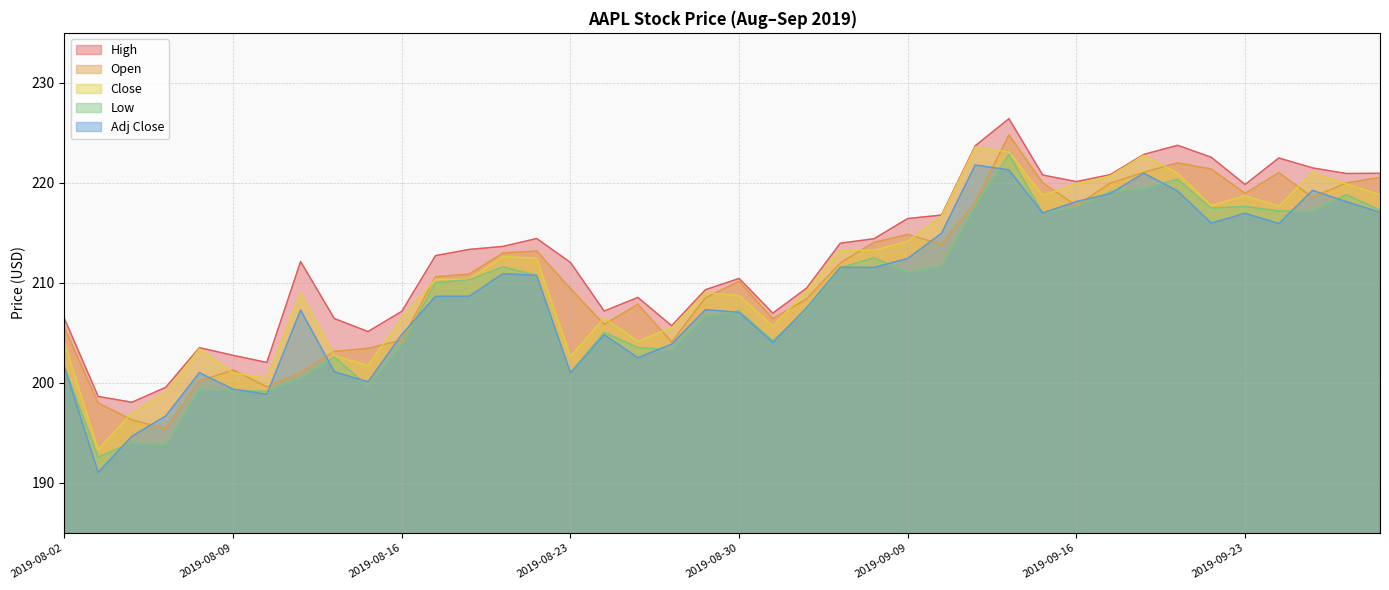

What is the label of the 29th point from the right?

2019-08-19